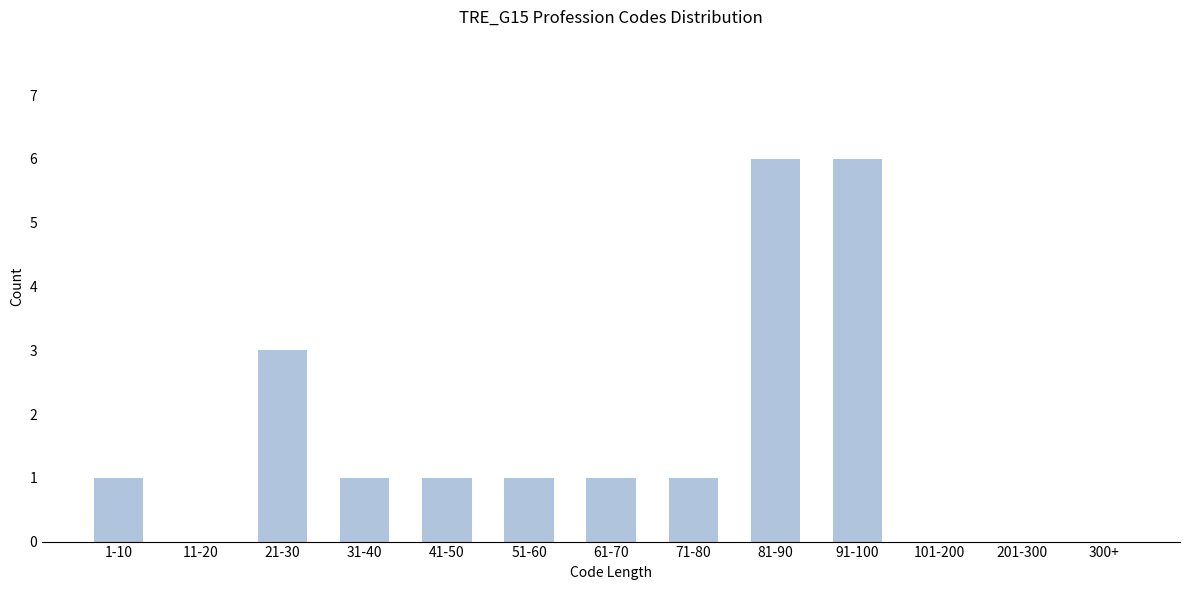

Reading left to right, transcribe all the data shown in this chart.

1-10=1	11-20=0	21-30=3	31-40=1	41-50=1	51-60=1	61-70=1	71-80=1	81-90=6	91-100=6	101-200=0	201-300=0	300+=0